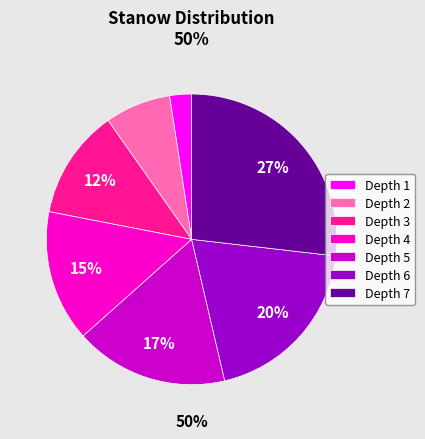

The 1 slice represents 1% of the pie. True or false?

False